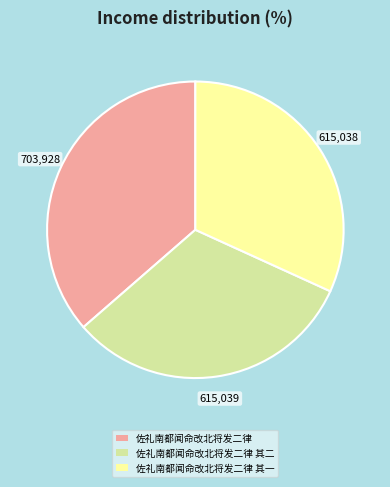

Which category has the biggest portion of the pie?

佐礼南都闻命改北将发二律